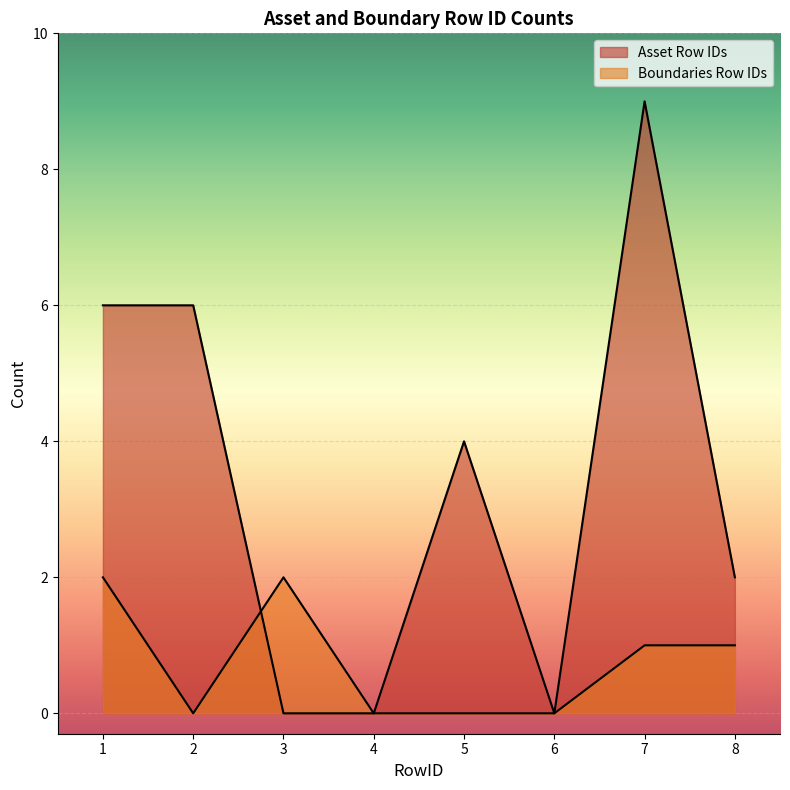

How many lines are shown in the chart?

2